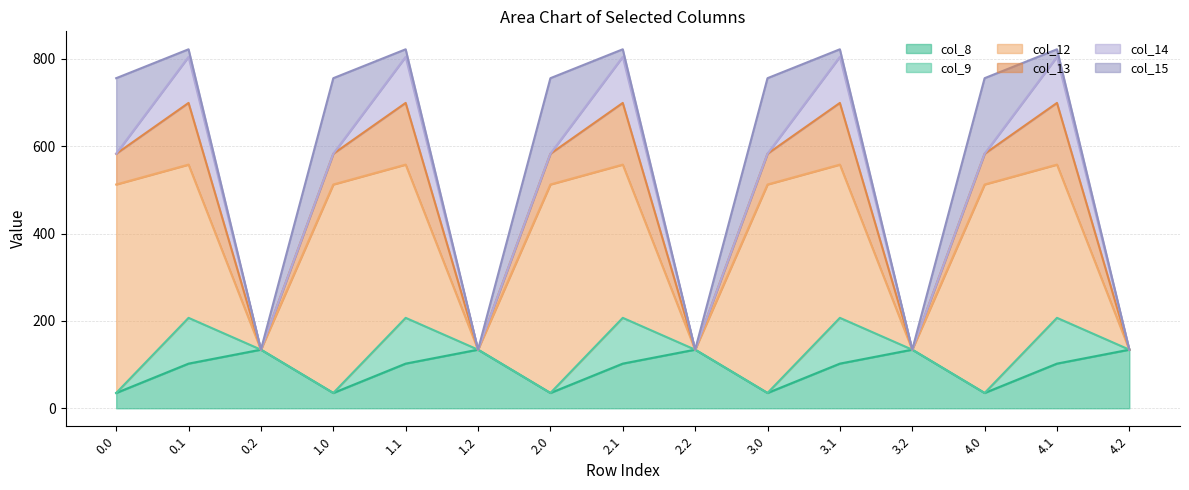

What is the maximum value for col_8?

134.2